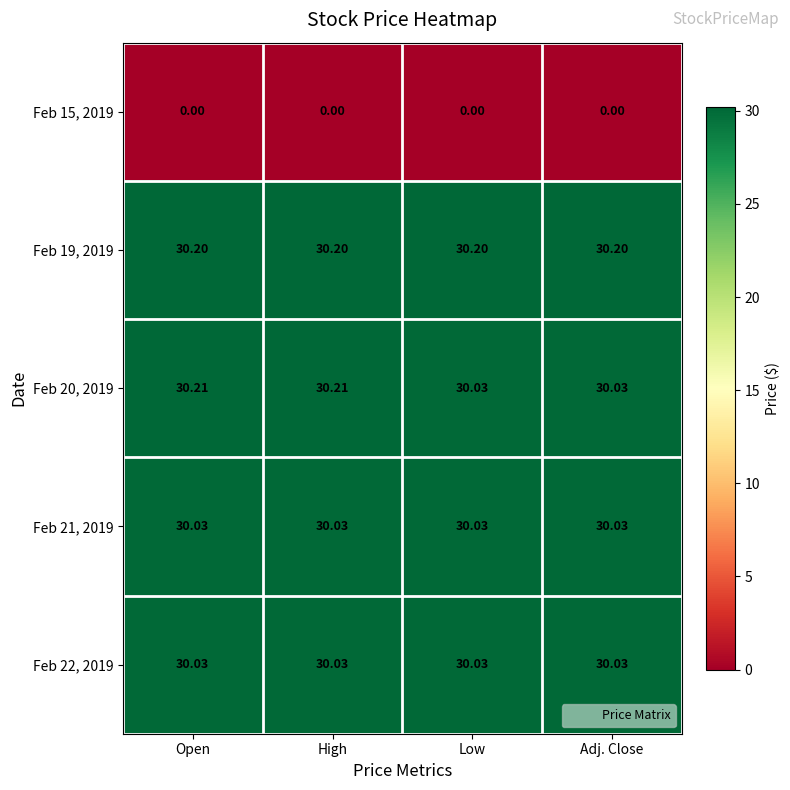

Is the value of Feb 15, 2019 at Open greater than the value of Feb 19, 2019 at Adj. Close?

No